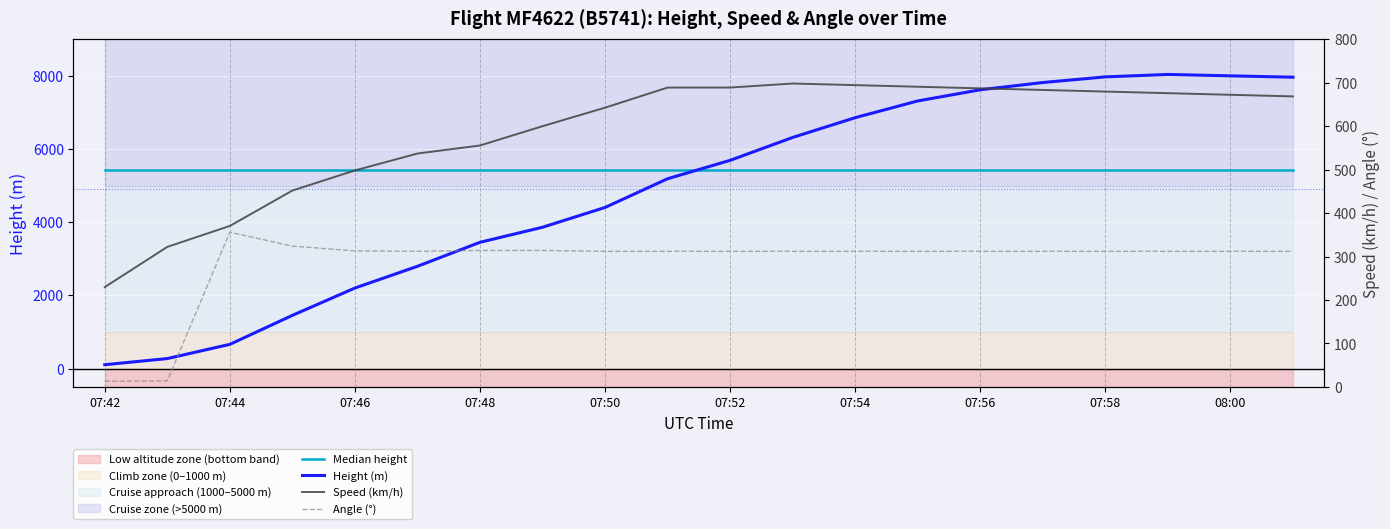

List the series in order of their peak value, highest first.

Height (m), Median height, Speed (km/h), Angle (°)